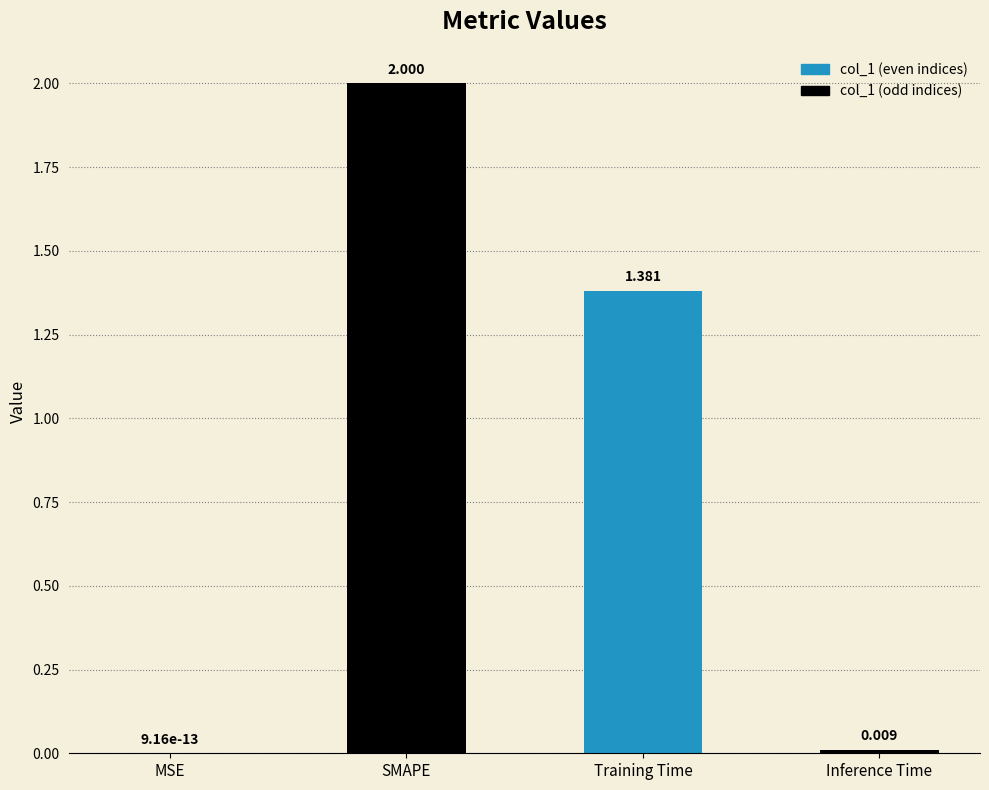

Where does the data first go above 1?

SMAPE